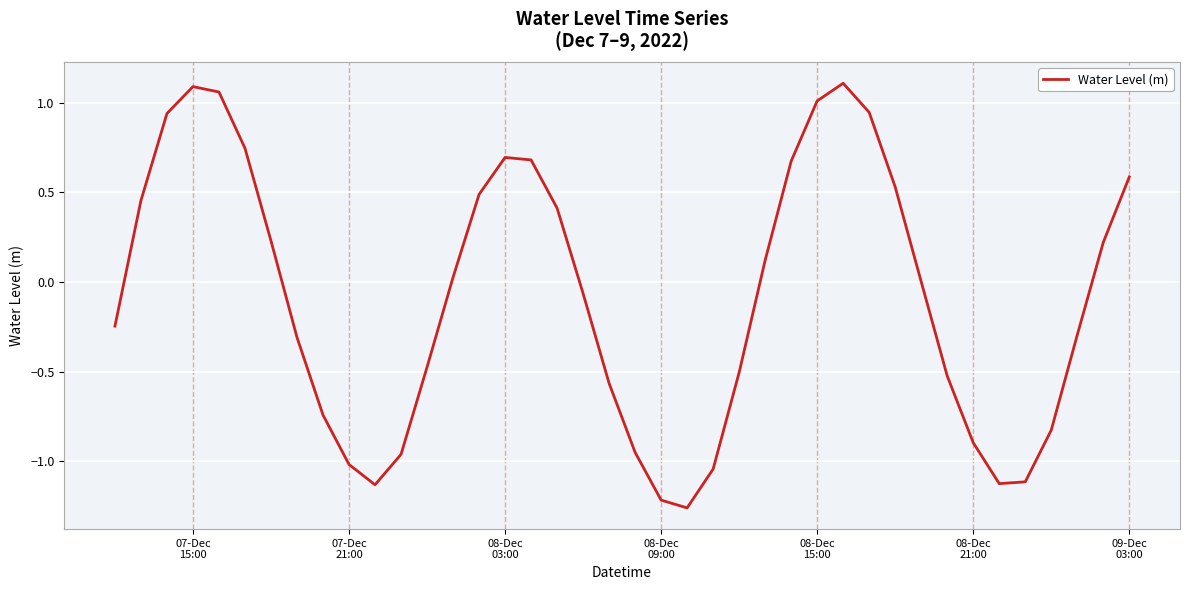

What is the difference between the maximum and minimum values?

2.4